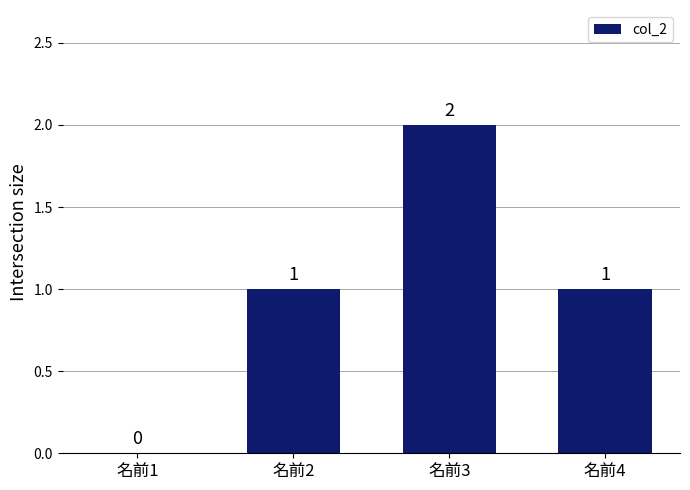

The value at 名前4 is 0. True or false?

False